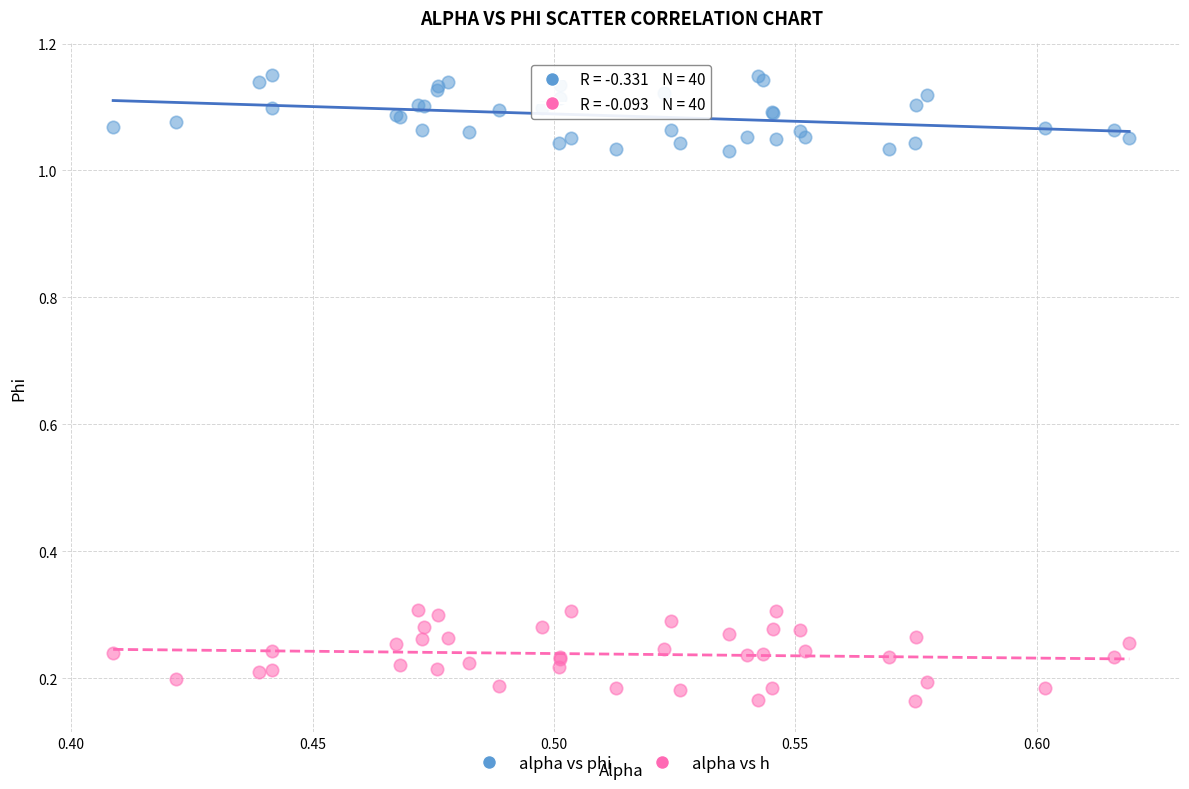

Which series contains the lowest Y value?

alpha vs h